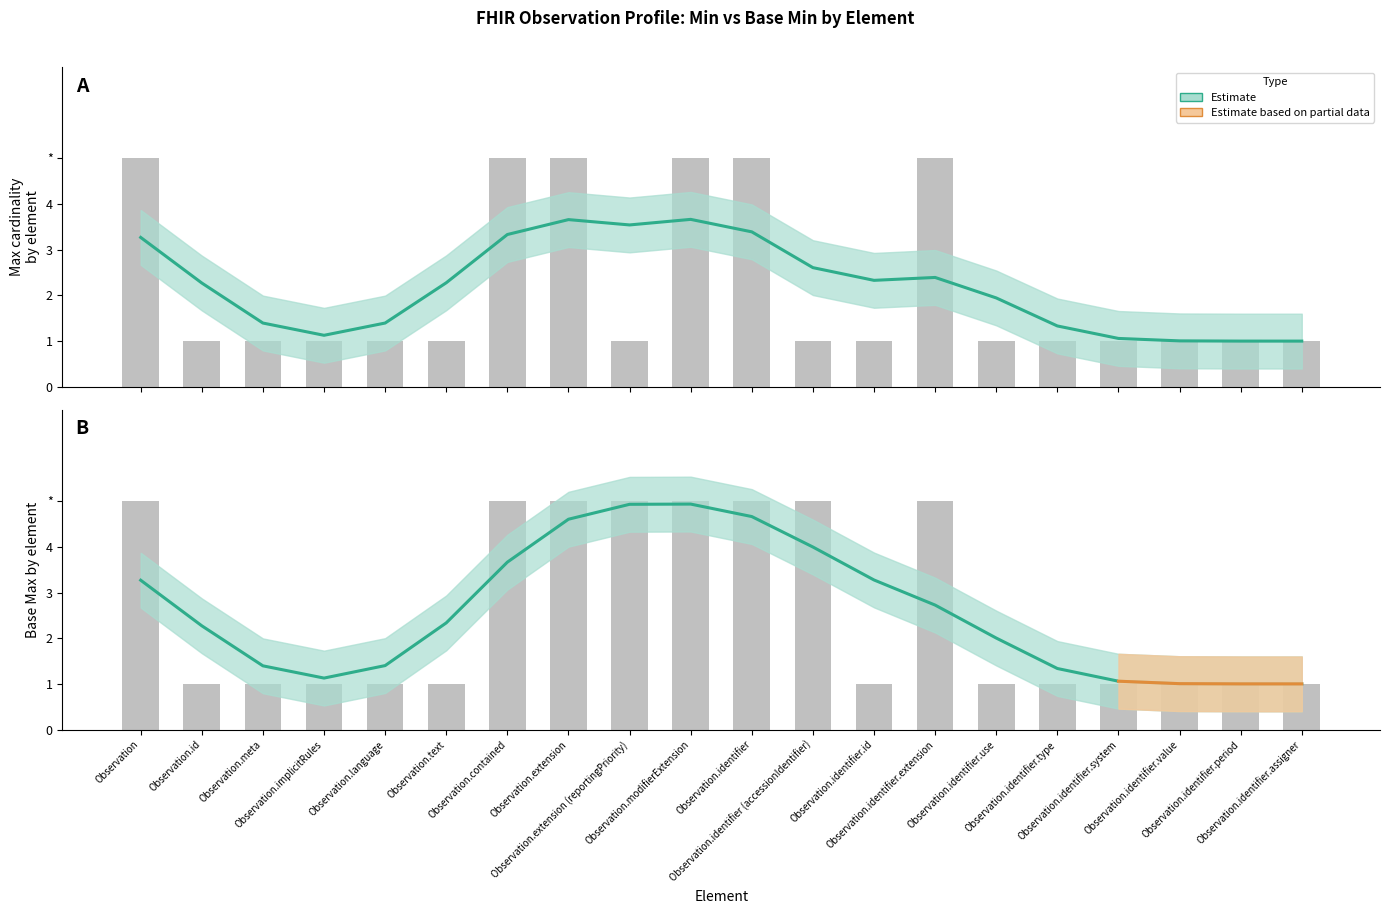

Does the chart contain any negative values?

No